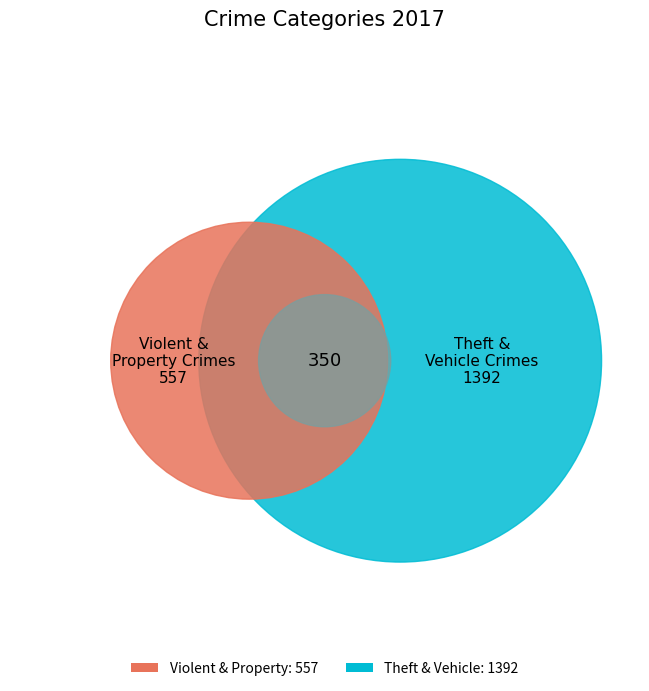

True or false: Robbery accounts for 24% of the total.

False